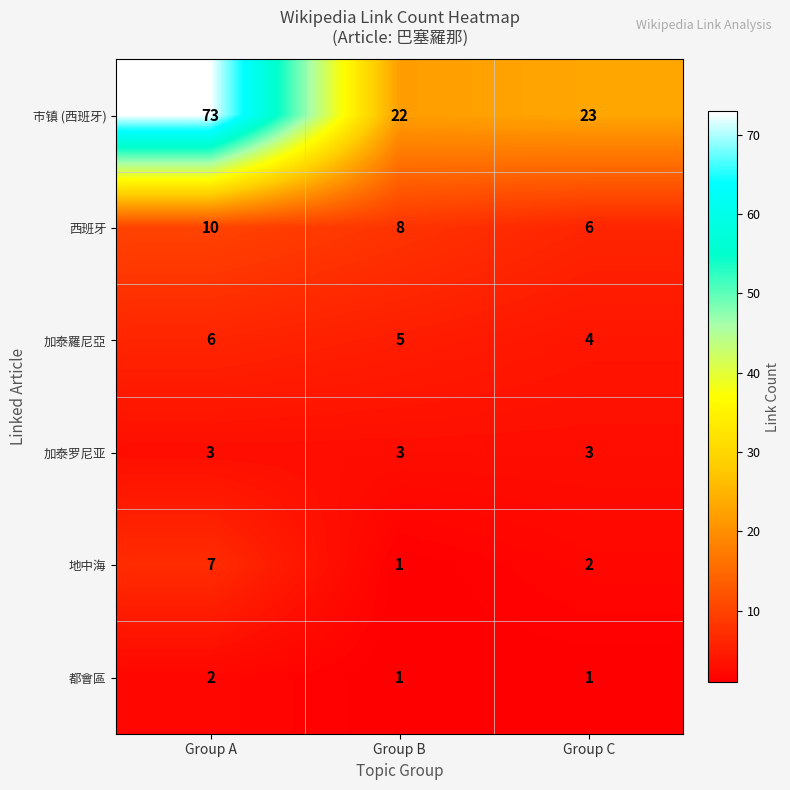

Is it true that 西班牙 equals 8 at Group B?

True